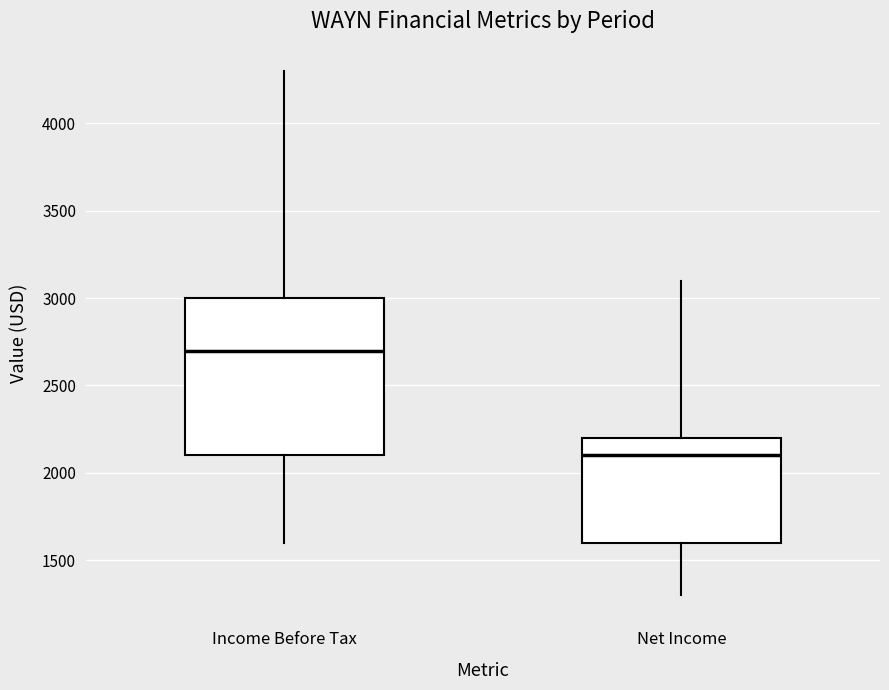

Comparing the boxes themselves (not the whiskers), which one is the tallest?

Income Before Tax